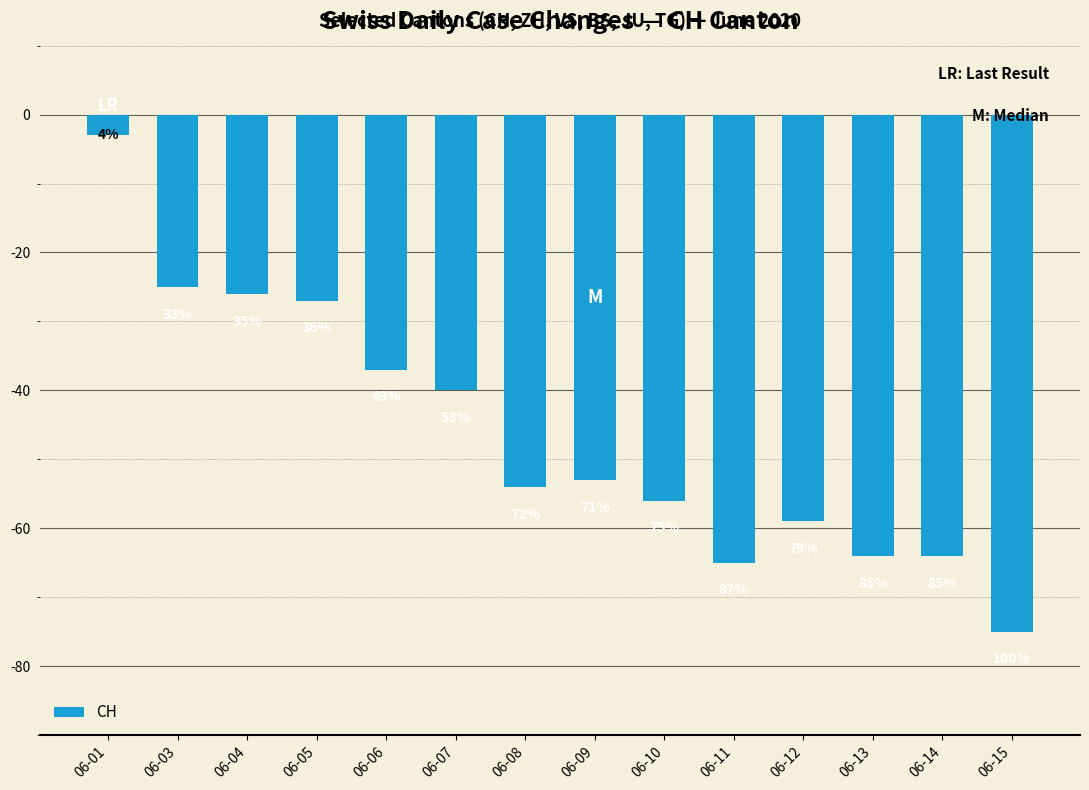

List the labels in order of value, largest first.

06-01, 06-03, 06-04, 06-05, 06-06, 06-07, 06-09, 06-08, 06-10, 06-12, 06-13, 06-14, 06-11, 06-15